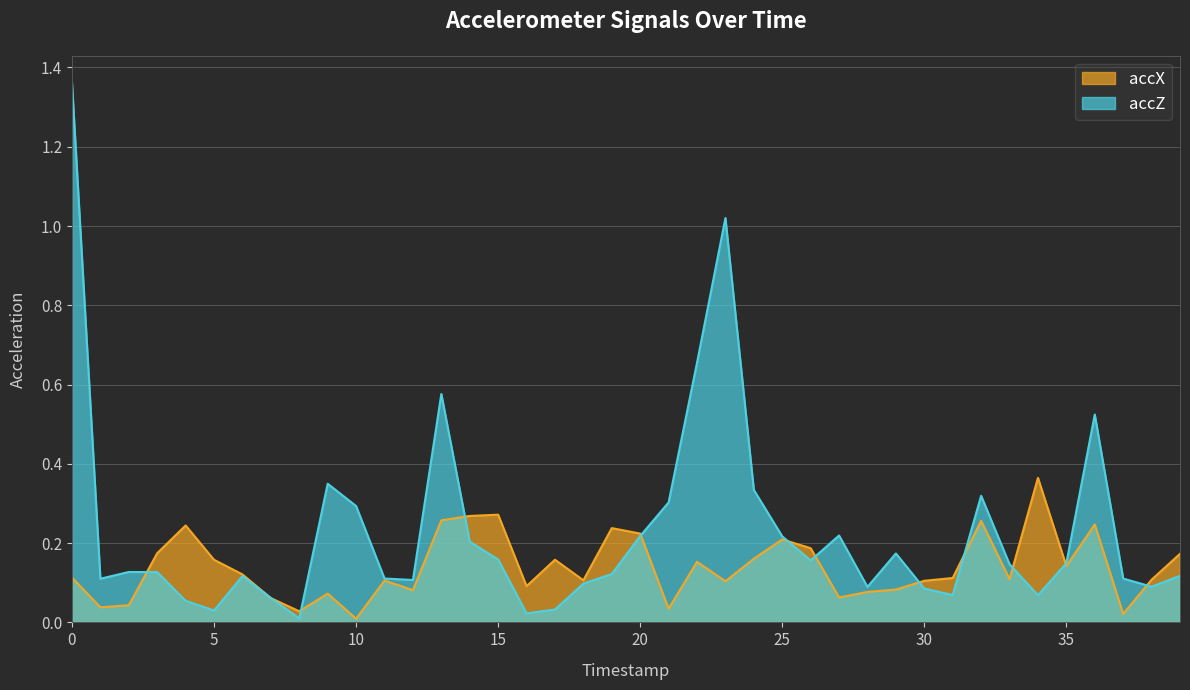

What are all the series names shown in the legend?

accX, accZ